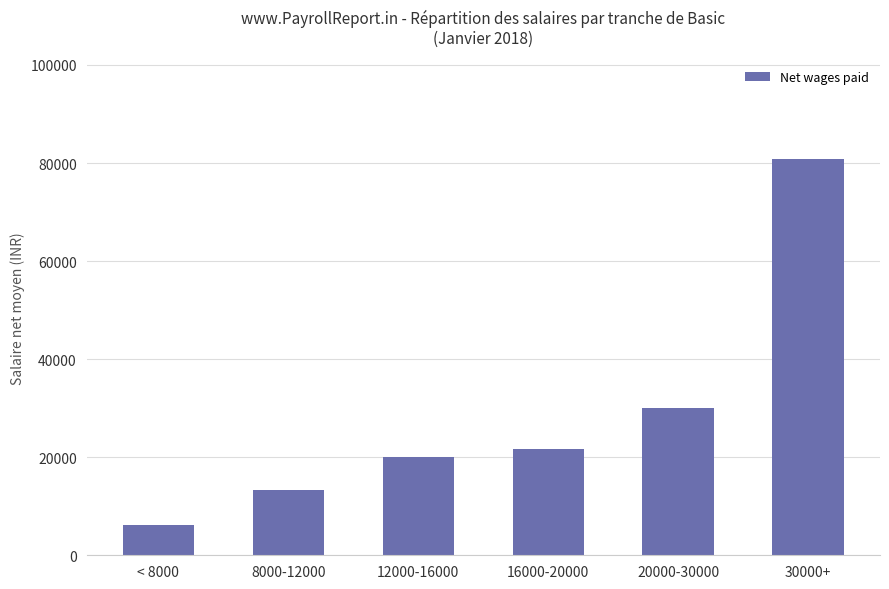

What is the difference between the maximum and minimum values?

74698.0